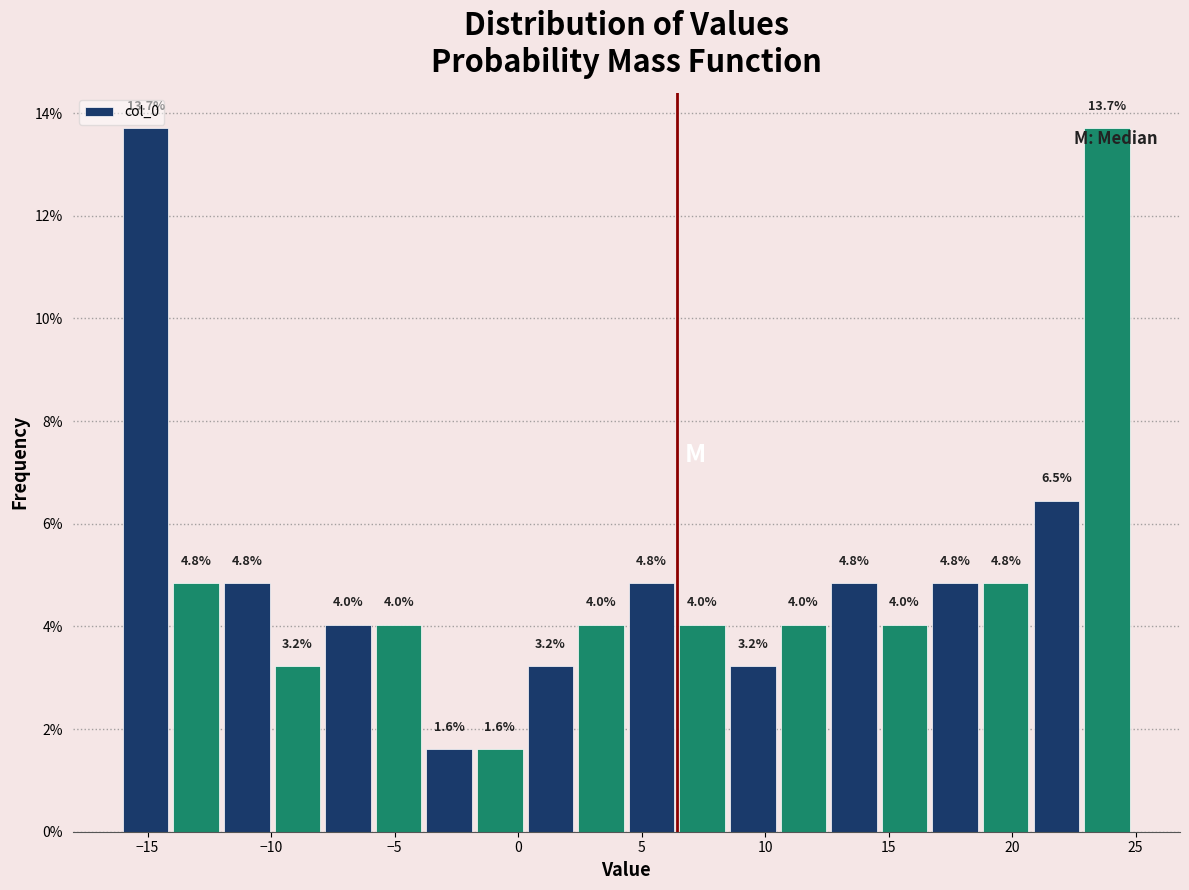

What is the height of the bar covering -4.0 to -2.0 on the x-axis? The bar edges are not printed on the chart, so give them approximately, as read against the axis.

1.6